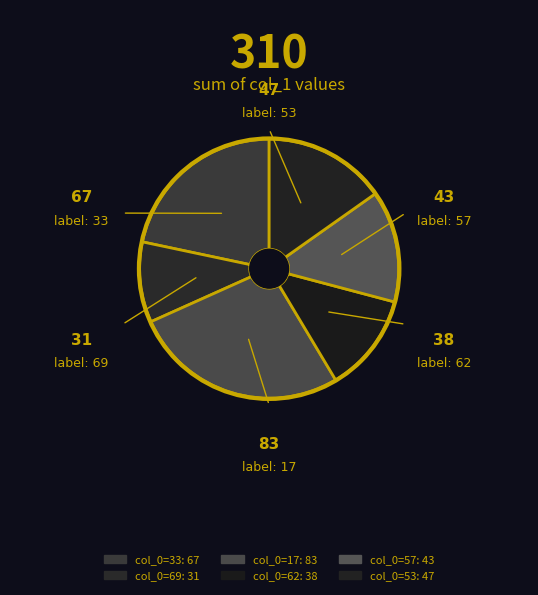

Does any single category account for the majority?

No